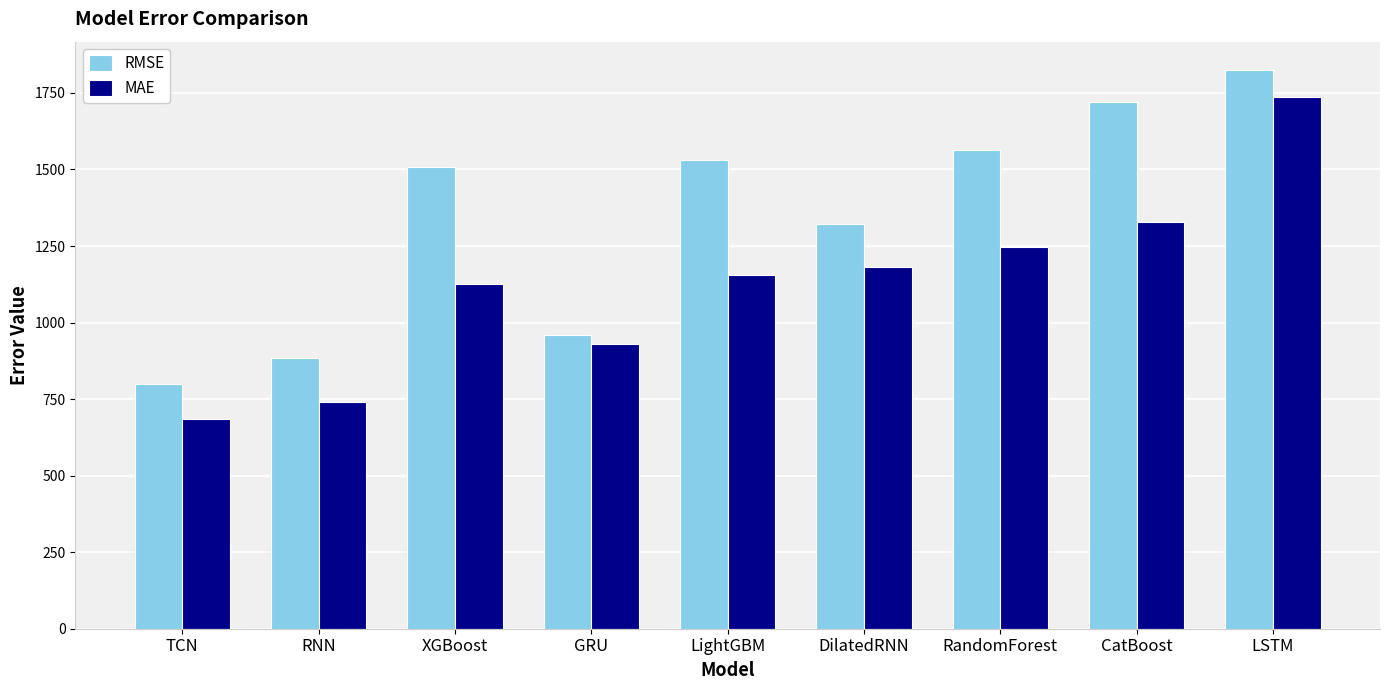

Reading left to right, list all the values displayed in this chart.

RMSE: TCN=798.9	RNN=884.6	XGBoost=1508.0	GRU=960.3	LightGBM=1531.7	DilatedRNN=1323.3	RandomForest=1564.0	CatBoost=1720.0	LSTM=1826.1
MAE: TCN=684.1	RNN=739.9	XGBoost=1126.5	GRU=930.2	LightGBM=1154.9	DilatedRNN=1182.7	RandomForest=1245.7	CatBoost=1327.2	LSTM=1736.1